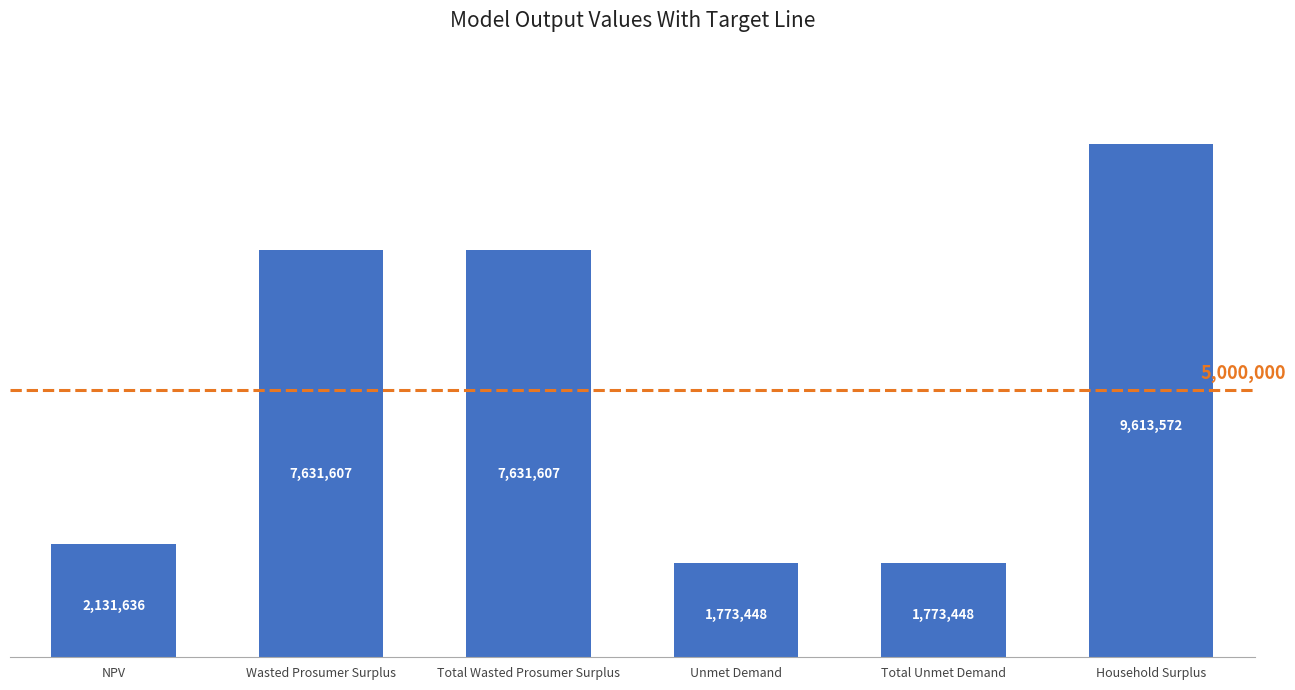

At which label is the value closest to 5693509?

Wasted Prosumer Surplus